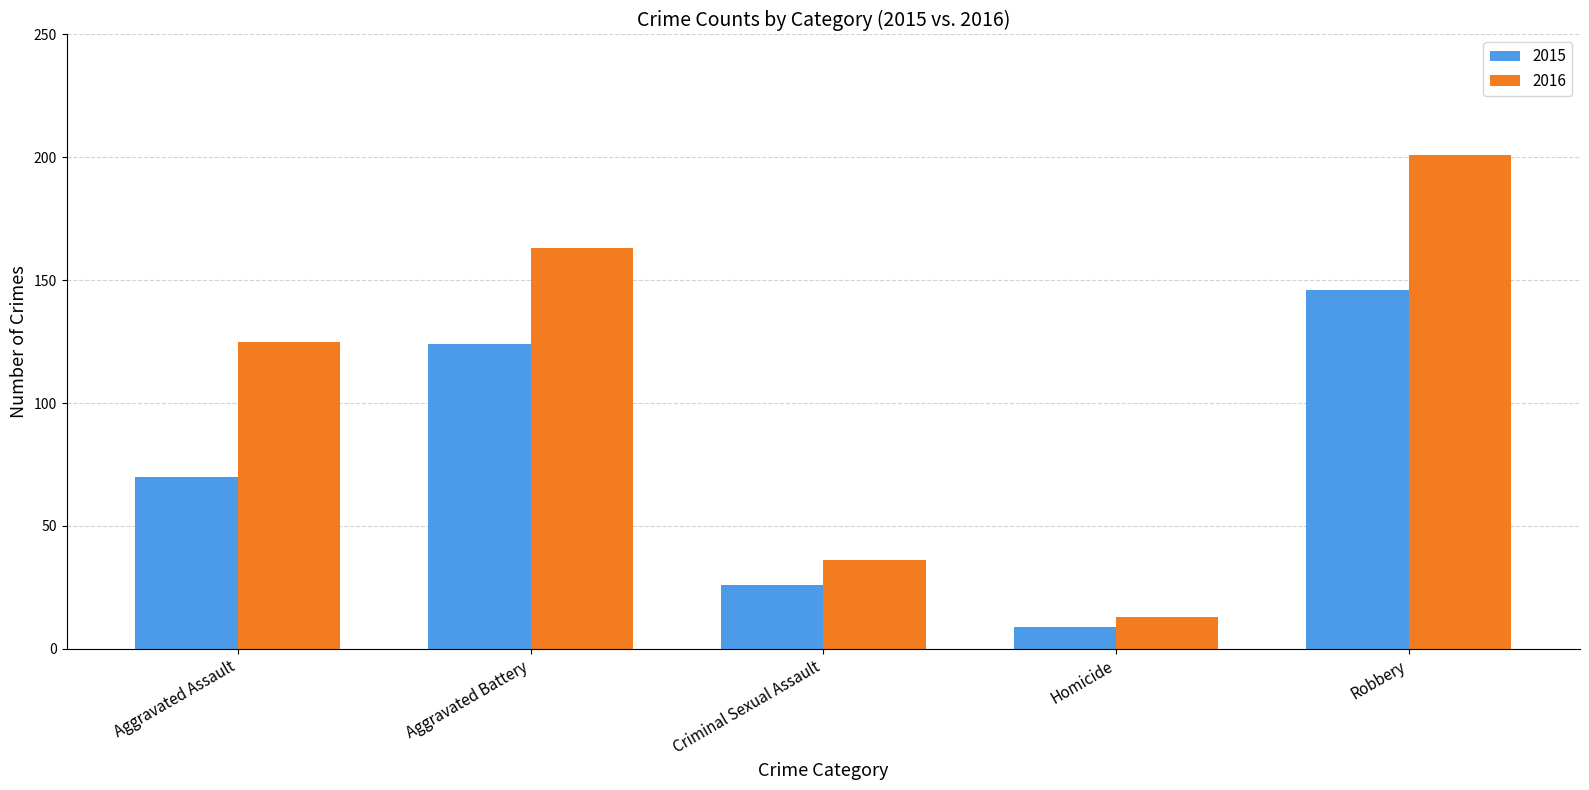

Which series has the largest range (max minus min)?

2016